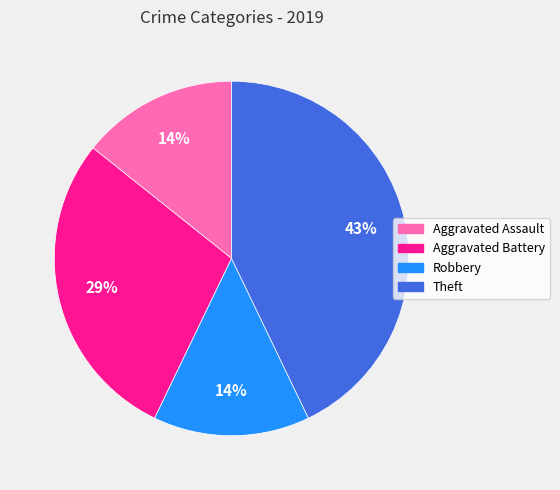

To the nearest percent, what is the average slice percentage?

25%